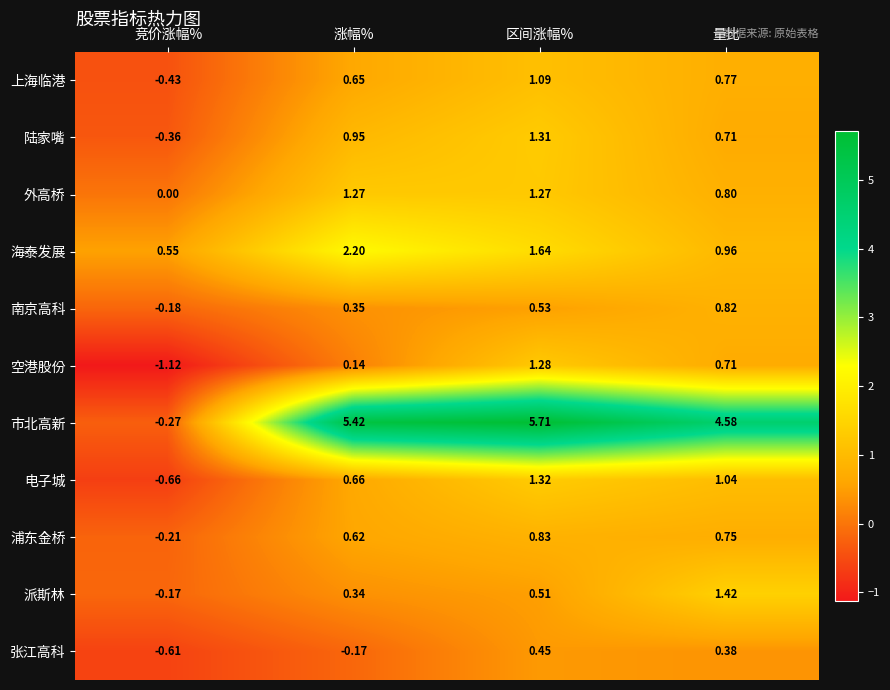

Where is 南京高科 nearest to the value 0?

竞价涨幅%